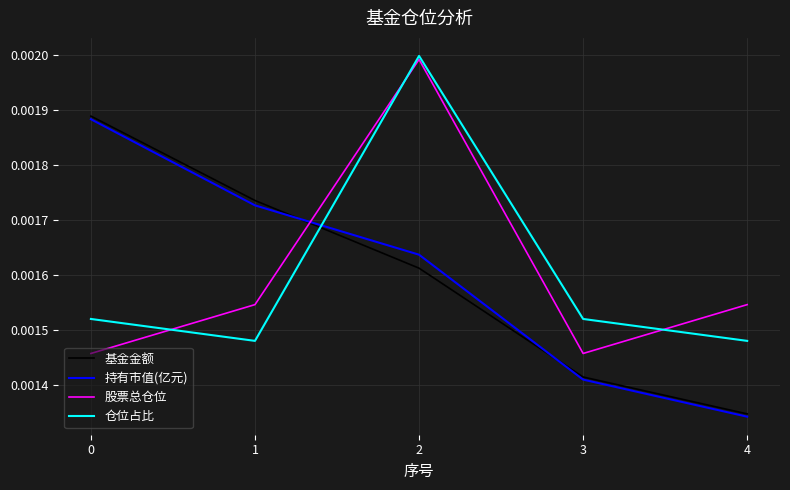

Is the value of 基金金额 at 4 greater than the value of 股票总仓位 at 1?

No